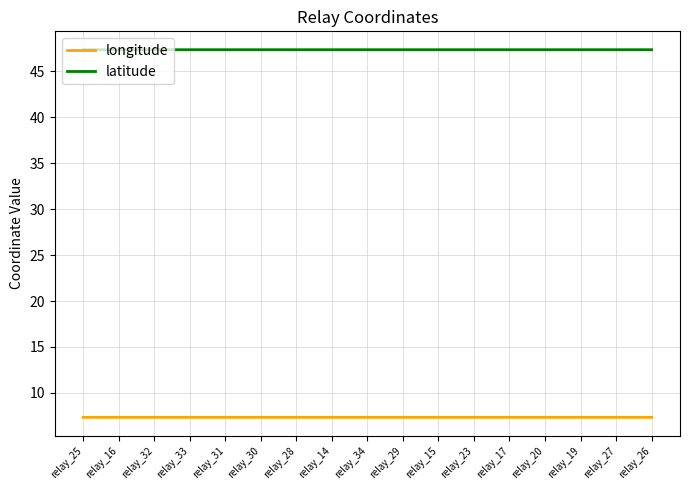

What is the highest value of the latitude series?

47.4